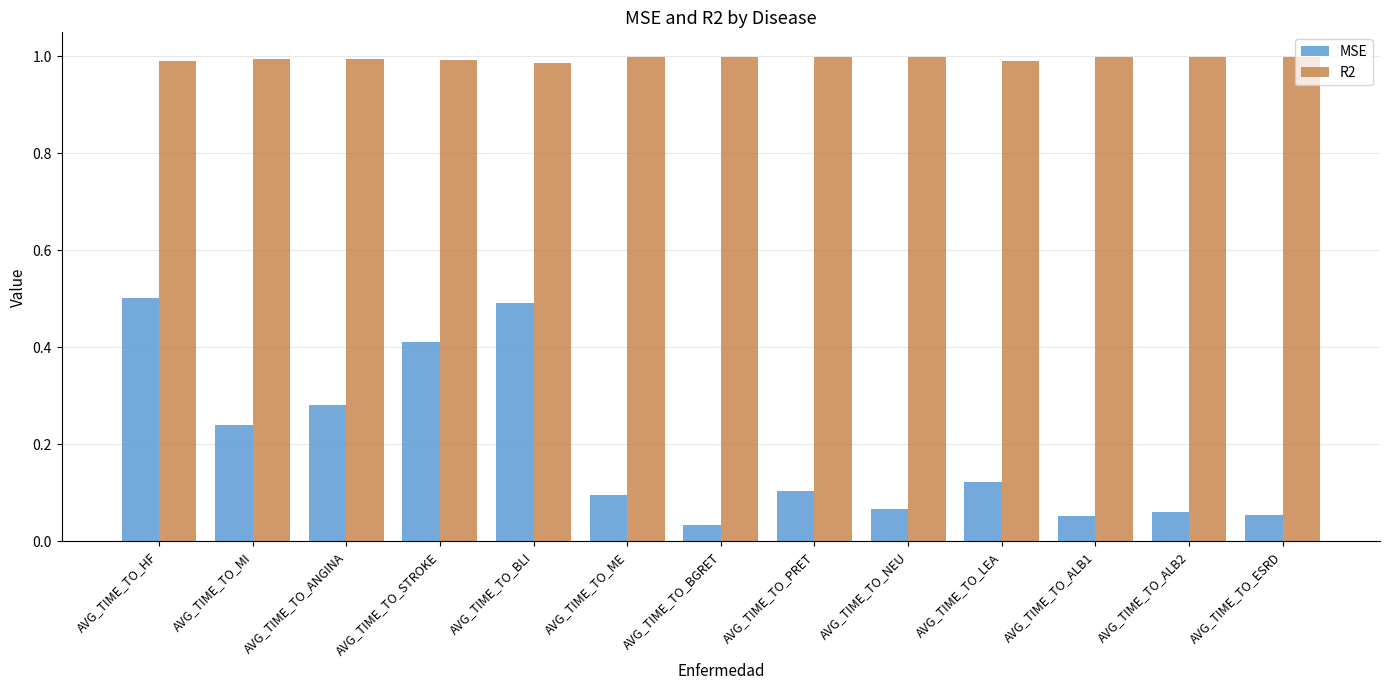

Is the value of R2 at AVG_TIME_TO_ME greater than the value of MSE at AVG_TIME_TO_BLI?

Yes